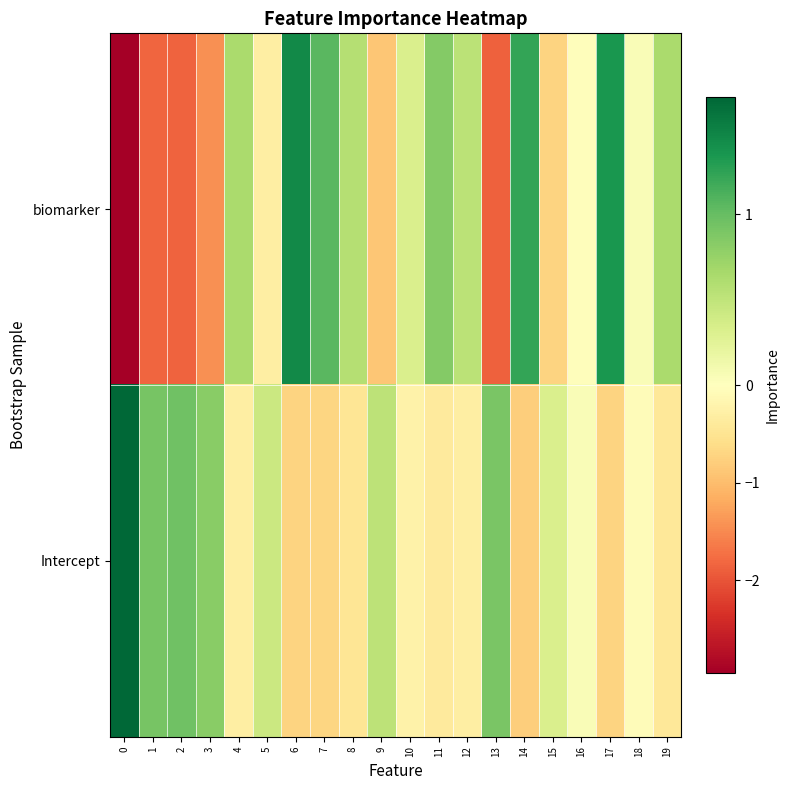

At how many categories does at least one series exceed 0?

20